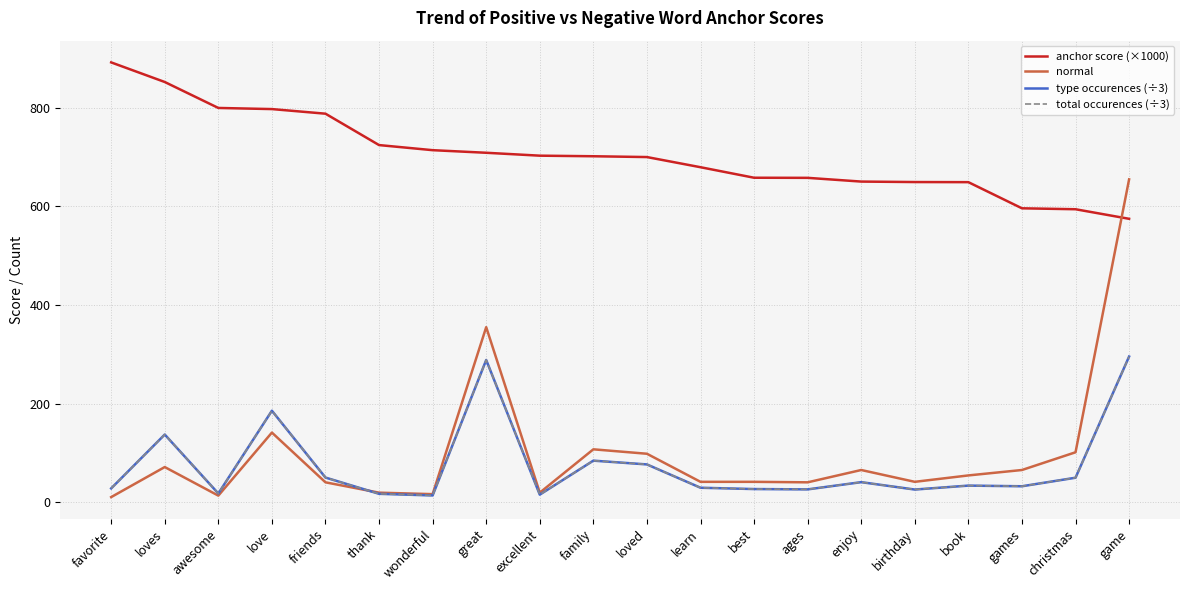

Does the chart have visible grid lines?

Yes